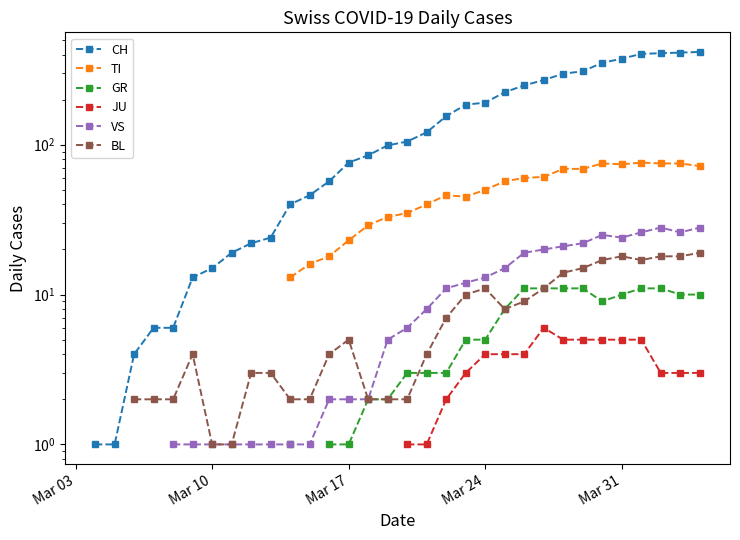

Does the chart have visible grid lines?

No